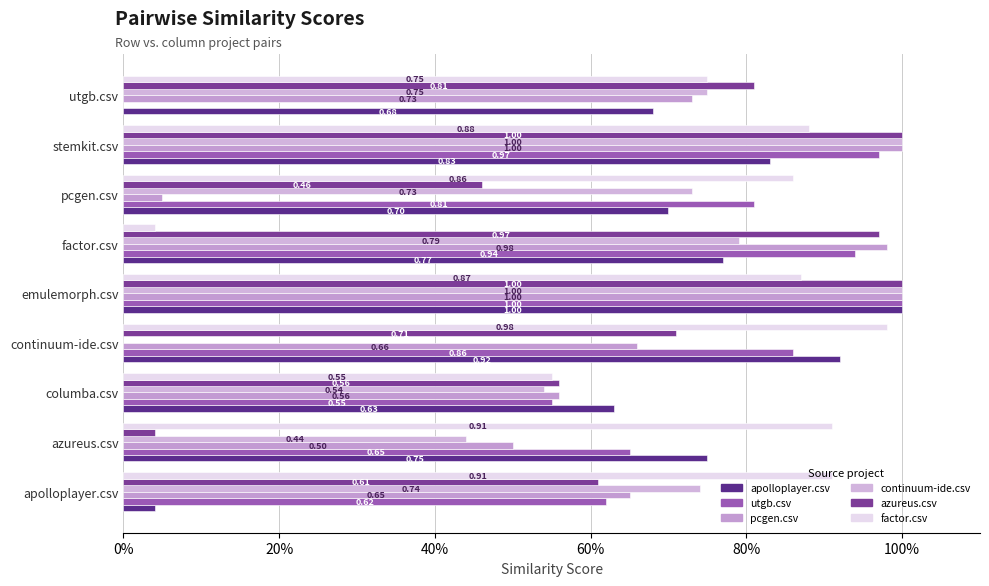

What is the greatest value displayed?

1.0